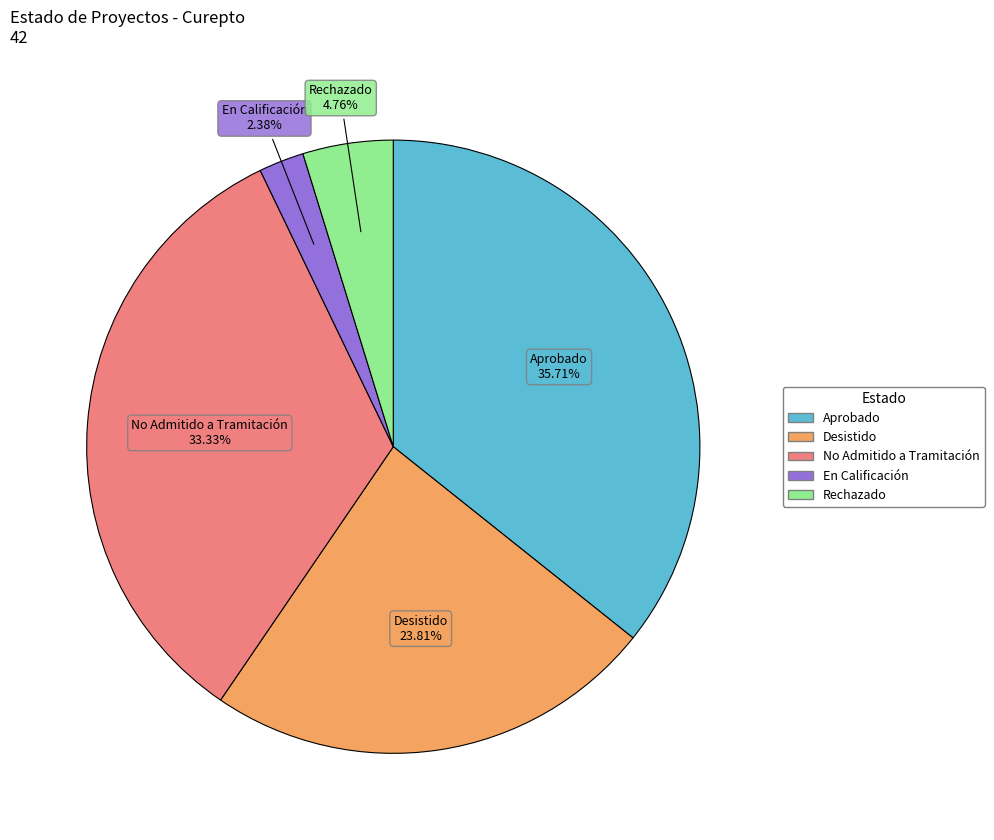

Is there any slice that represents more than half of the pie?

No